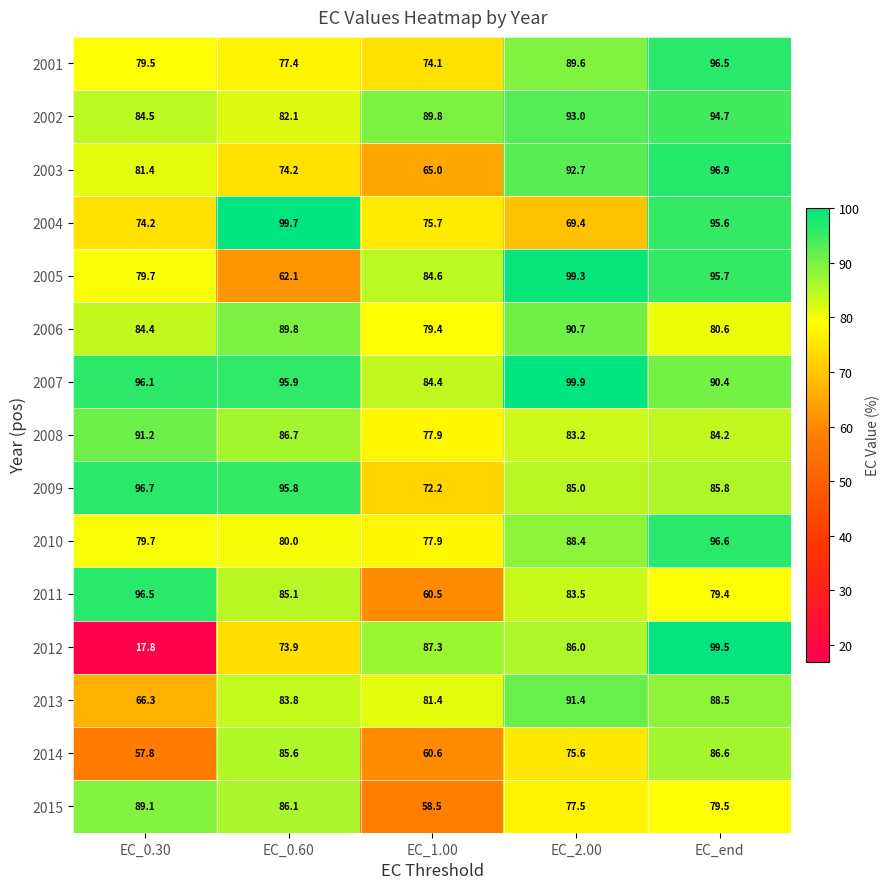

What is the average value of the 2005 series?

84.3